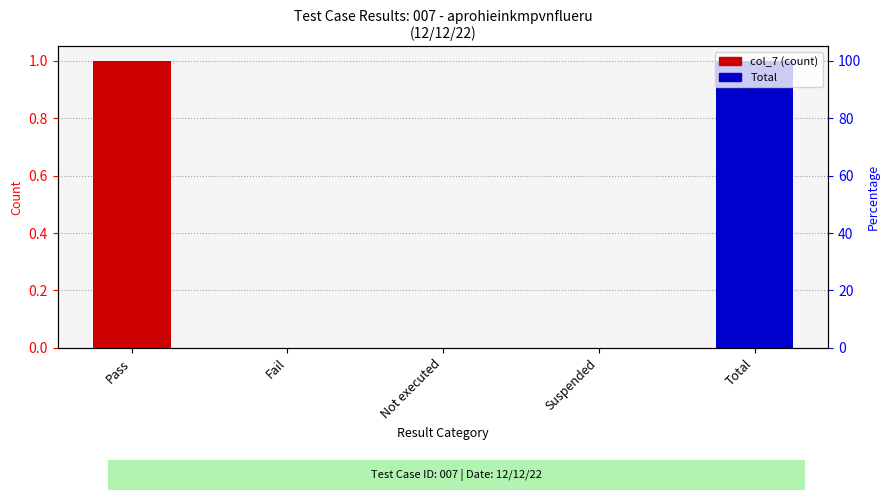

How many values exceed 0?

2